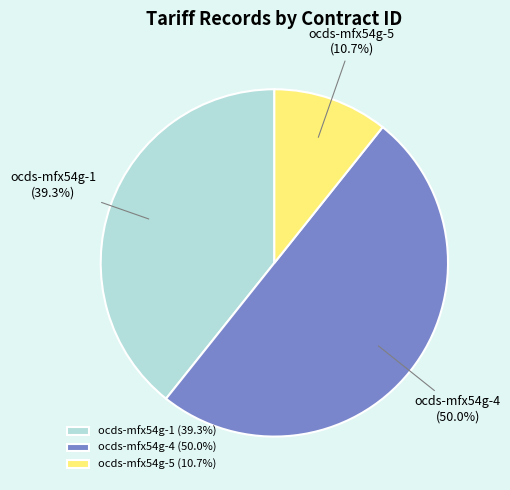

To the nearest percent, what is the combined percentage of ocds-mfx54g-5 and ocds-mfx54g-1?

50%